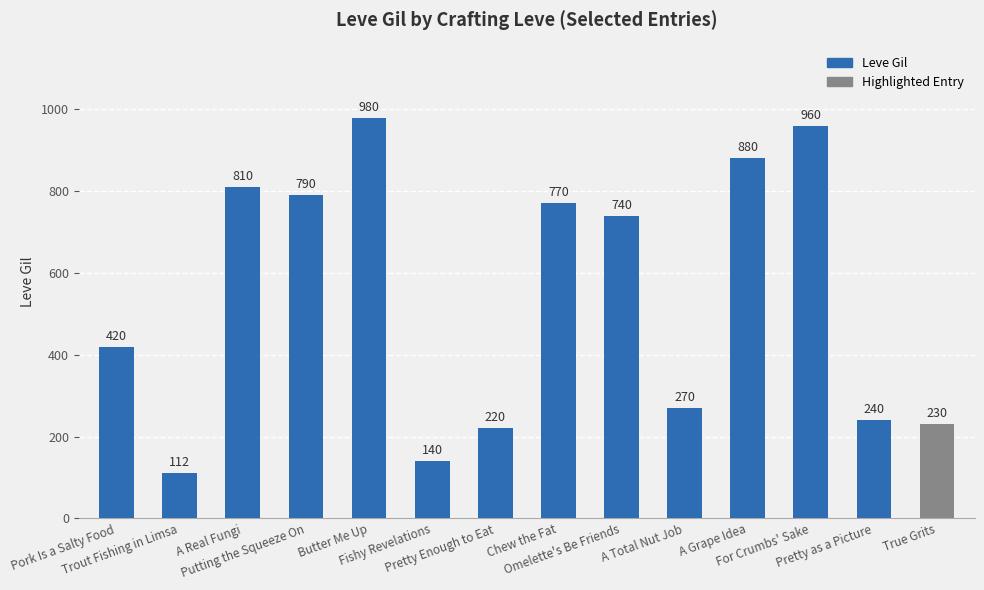

Which category has the highest value across all series?

Butter Me Up